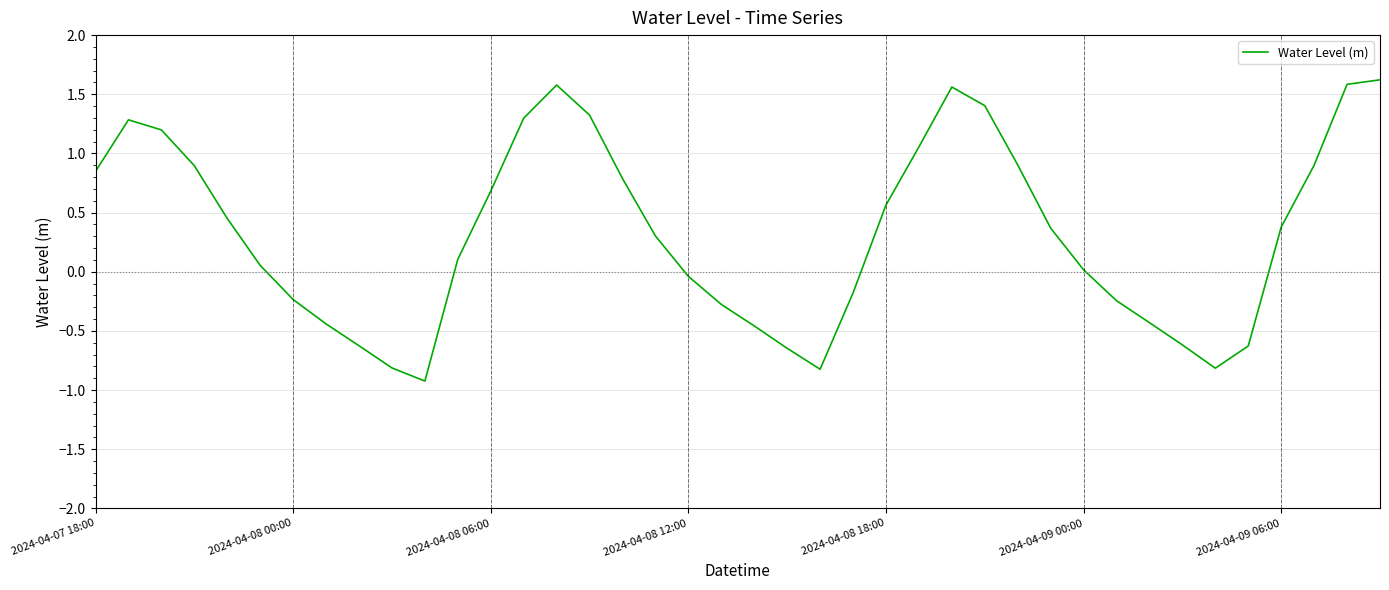

How many categories are shown in the chart?

40